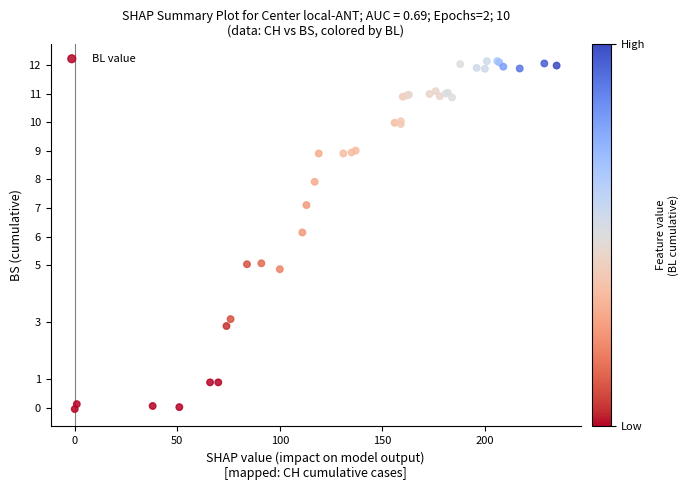

What Y value in the scatter plot is closest to 6?

6.1